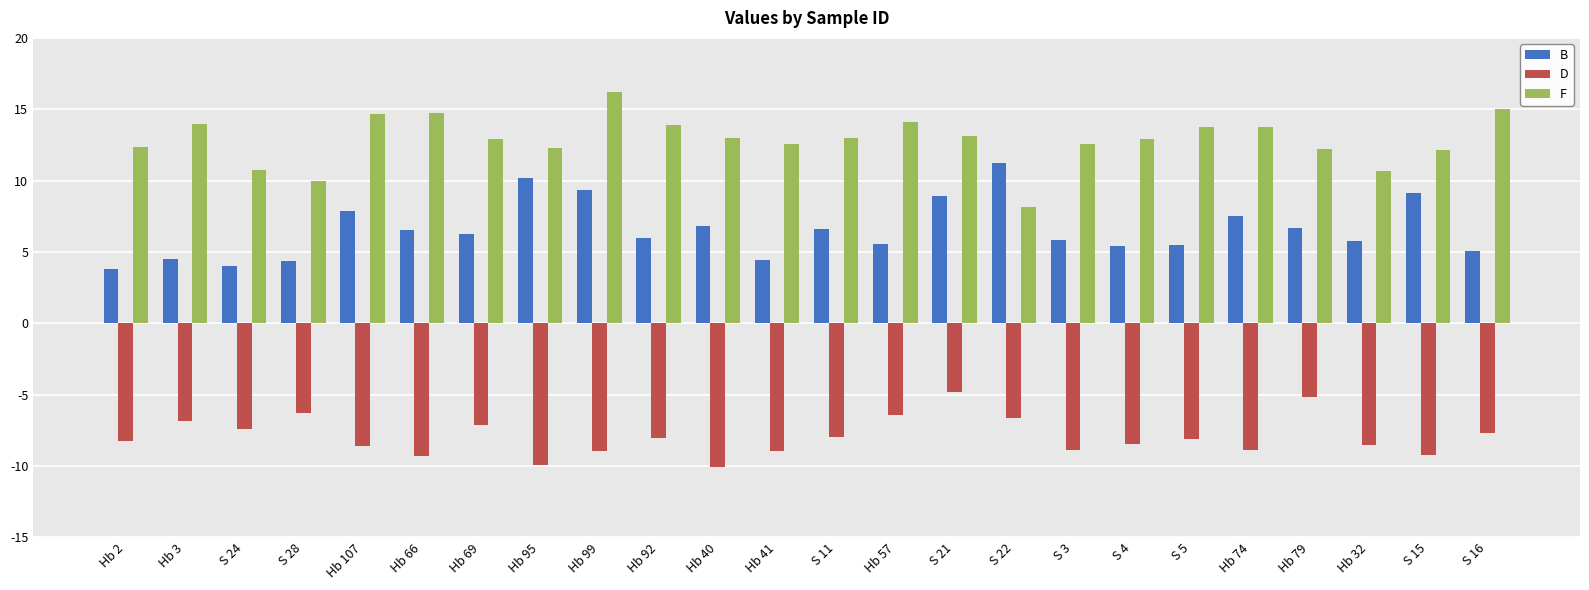

What is the difference between the maximum and second lowest values in the F series?

6.3